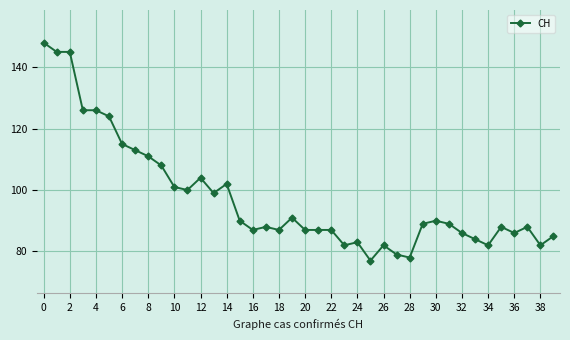

How many categories are shown in the chart?

40